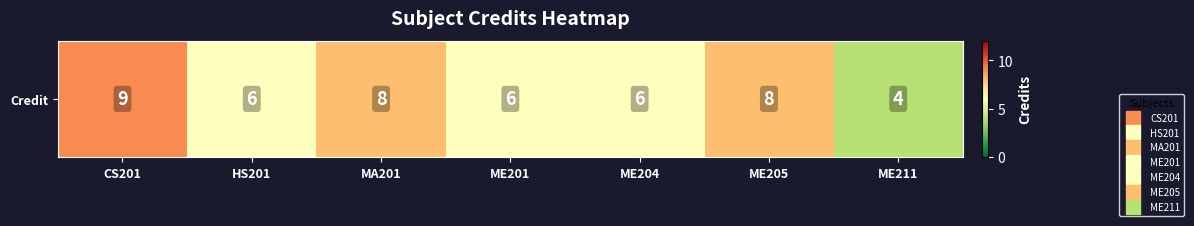

List the labels in order of value, smallest first.

ME211, HS201, ME201, ME204, MA201, ME205, CS201